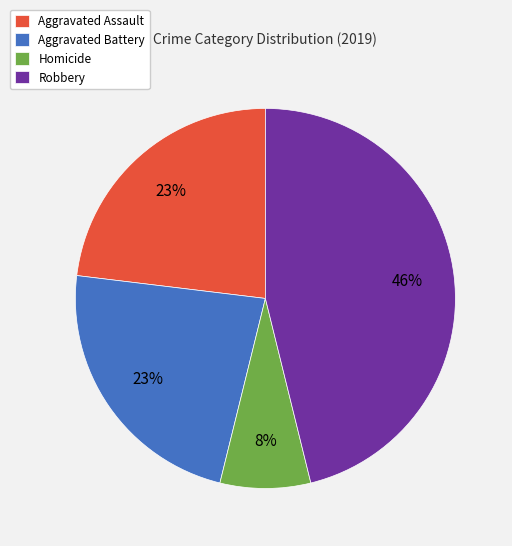

Does Aggravated Assault account for over 50% of the chart?

No